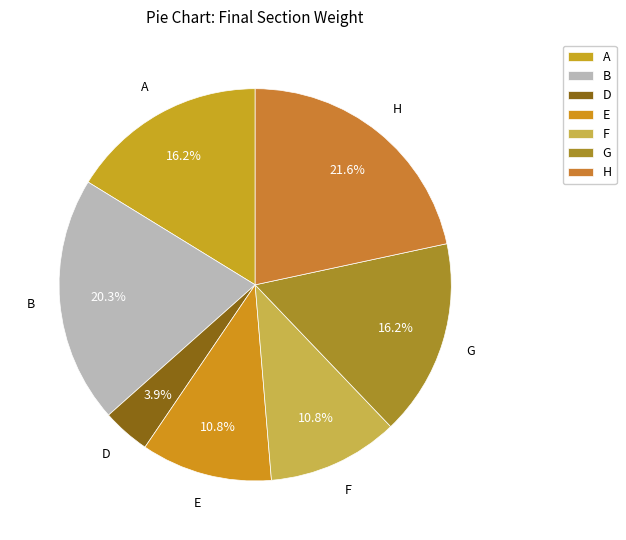

Count the number of slices in the pie.

7